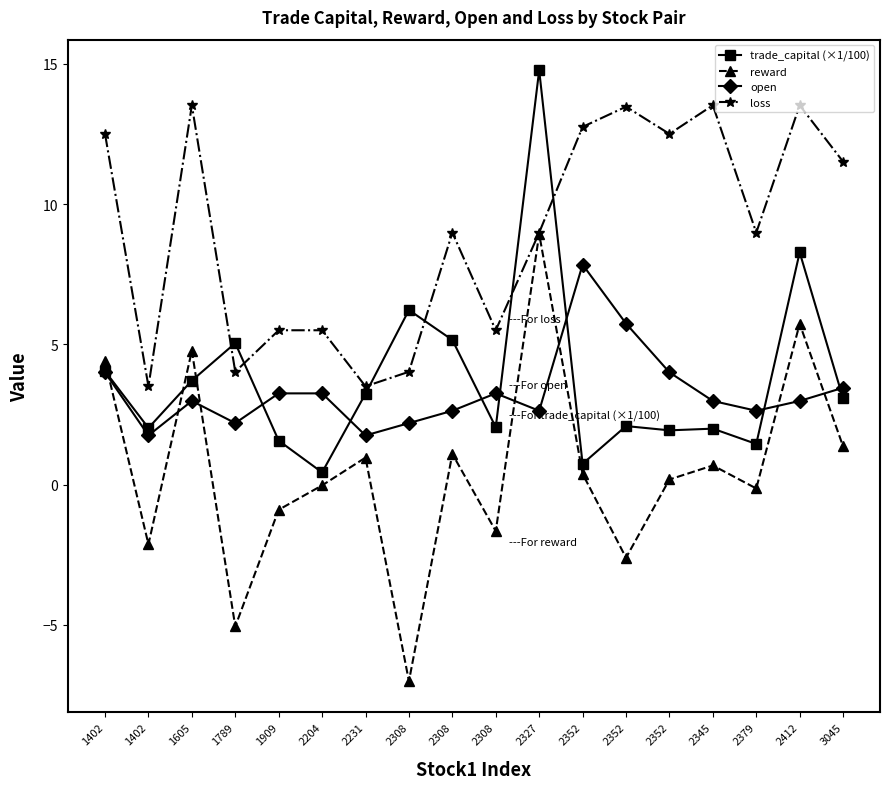

How many lines are shown in the chart?

4